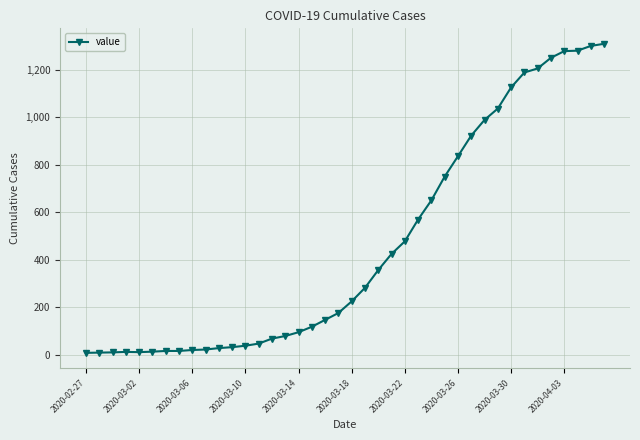

What is the average value?

460